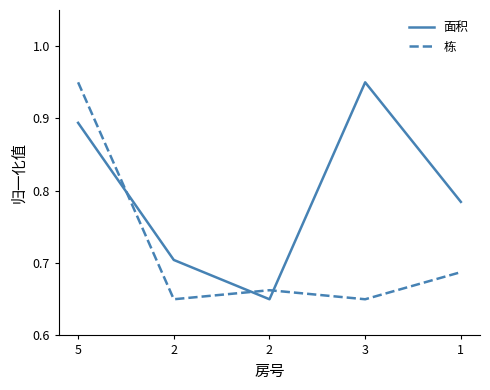

Count the number of categories in the chart.

5